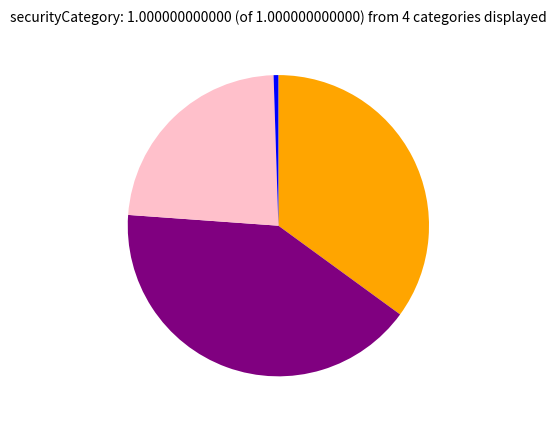

Is there any slice that represents more than half of the pie?

No